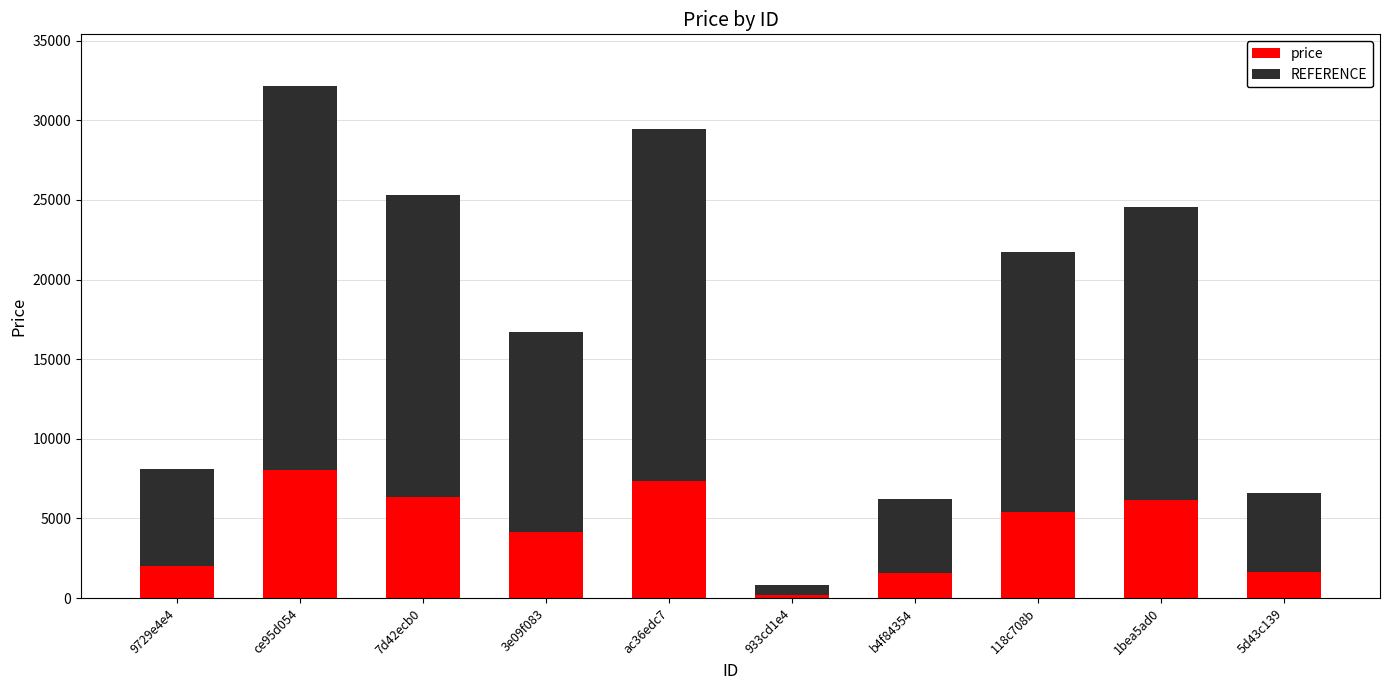

At which category is the sum across all series the highest?

ce95d054